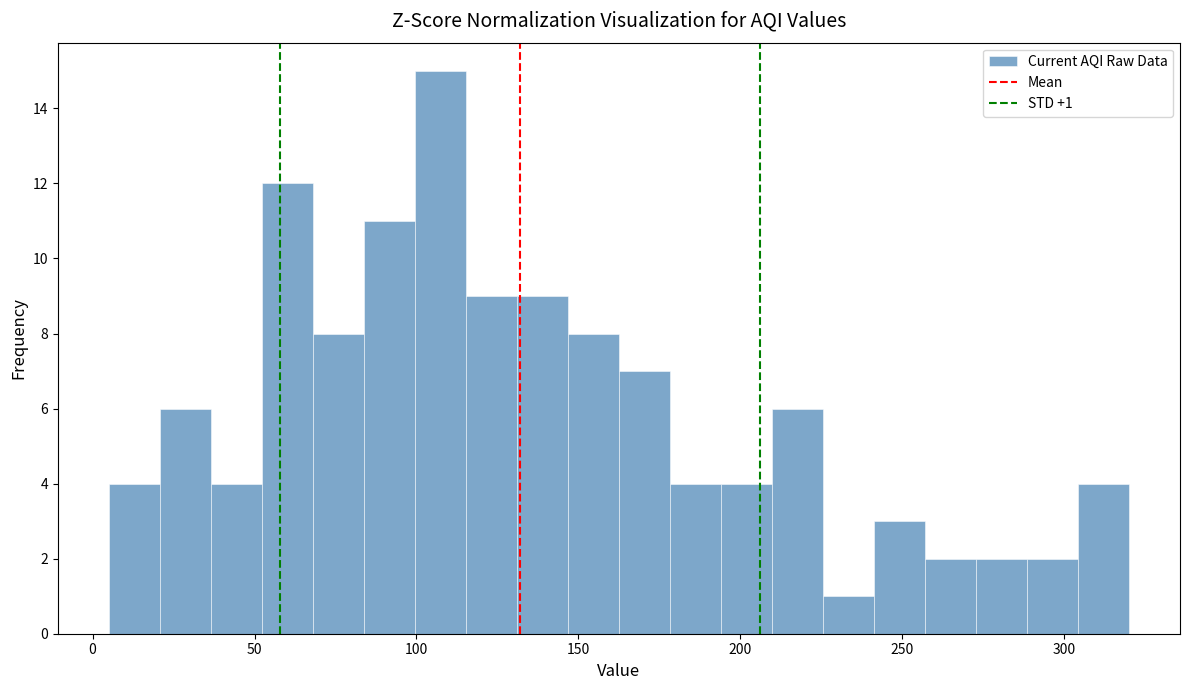

Read against the x-axis, roughly where is the centre of the tallest bar?

105